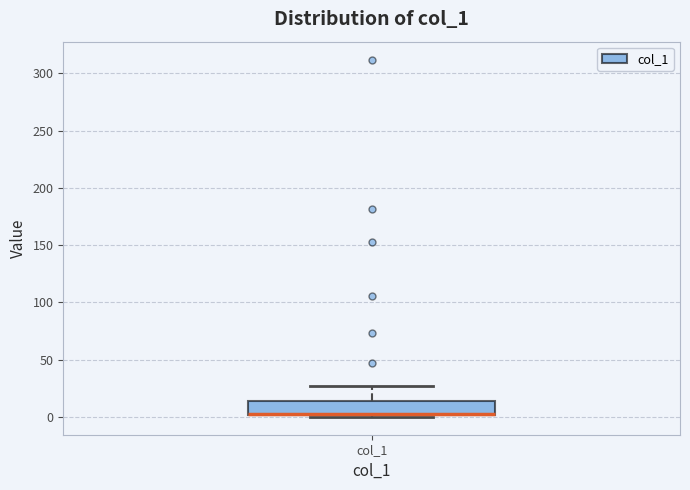

Transcribe this box plot: give where the median line is, the range the box spans, and where the two whiskers end, as read against the y-axis. The values are not printed on the chart, so give them approximately, as read against the axis.

median 5 (drawn on the box's lower edge), box 0 to 15, whiskers 0 (just below the box's lower edge) to 25